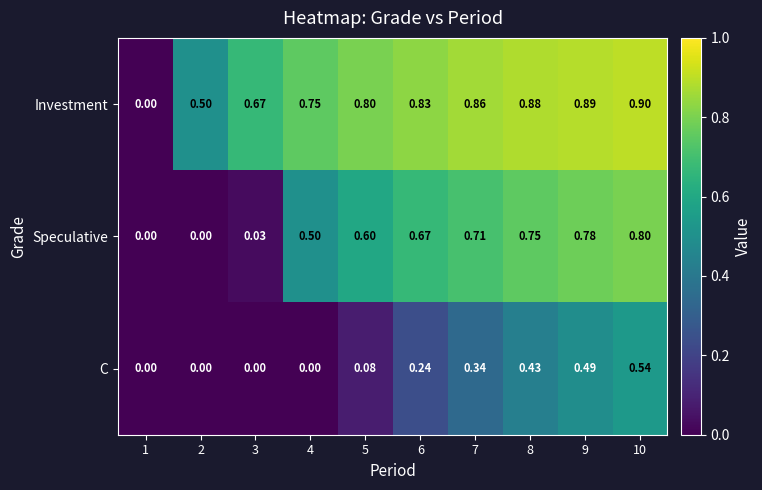

Which series has the largest range (max minus min)?

Investment